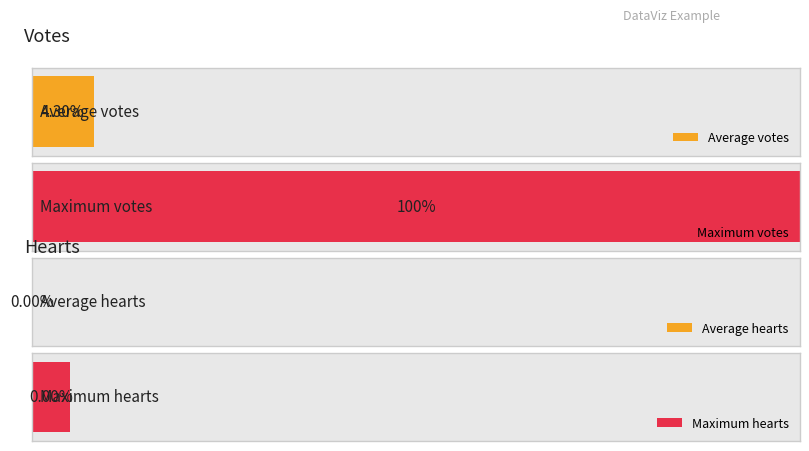

Between 7 and 16, which series saw the biggest shift?

votes